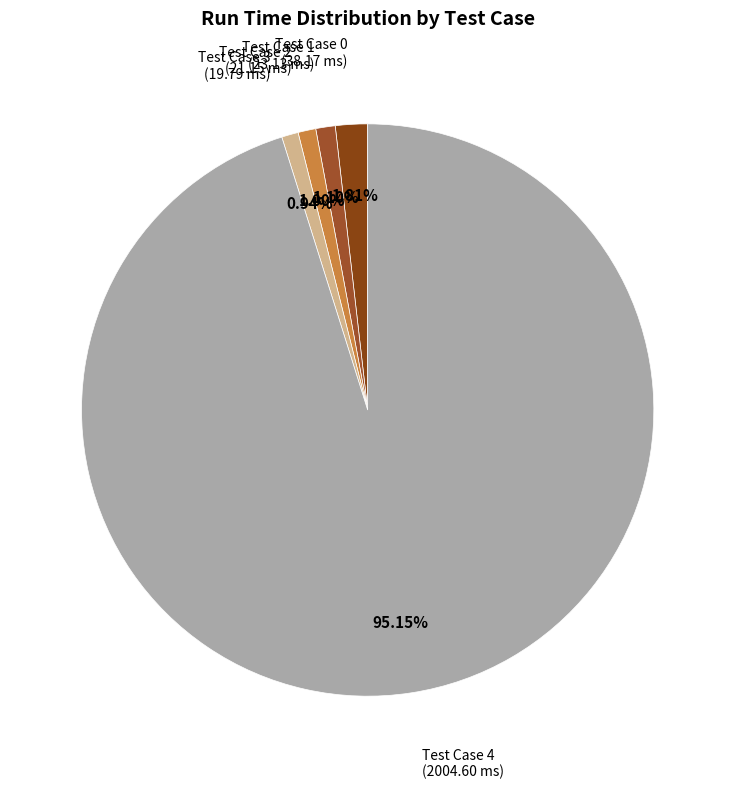

Is there a majority slice in this chart?

Yes